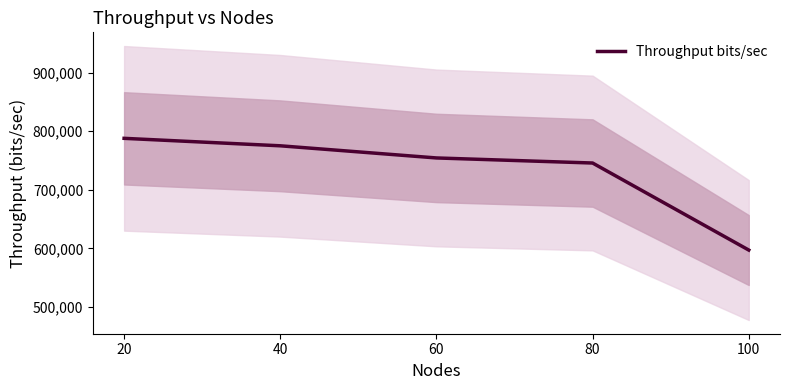

What is the greatest value displayed?

787755